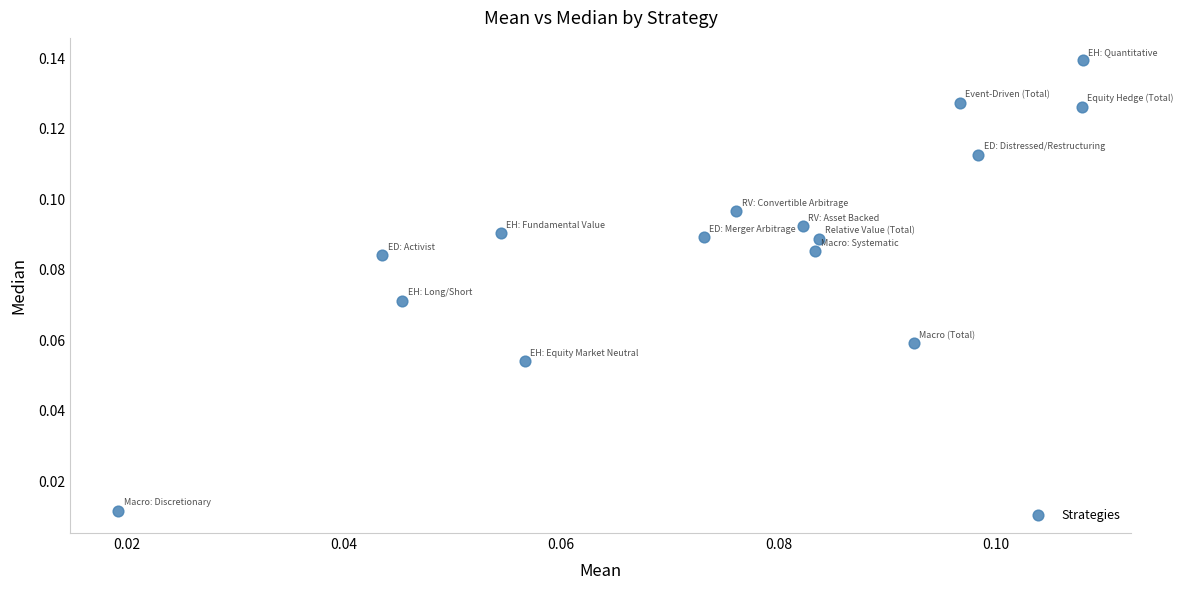

Count the number of points in this scatter plot.

15